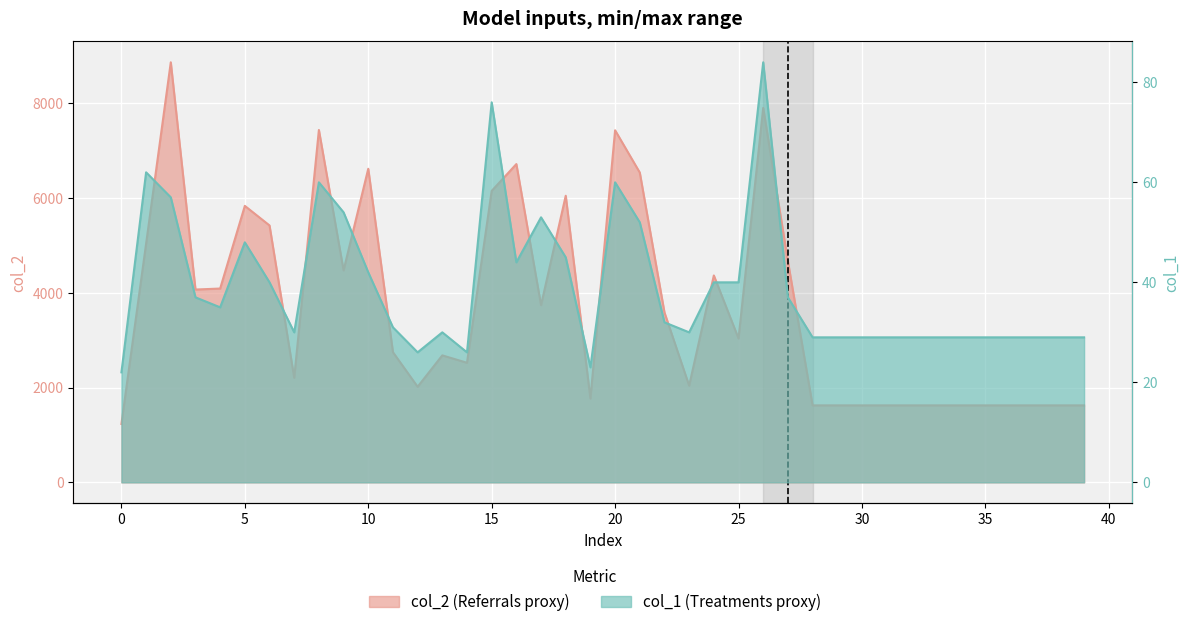

Where is col_2 nearest to the value 5047?

1